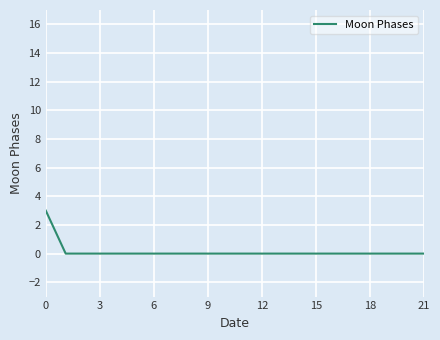

What is the difference between the maximum and minimum values?

3